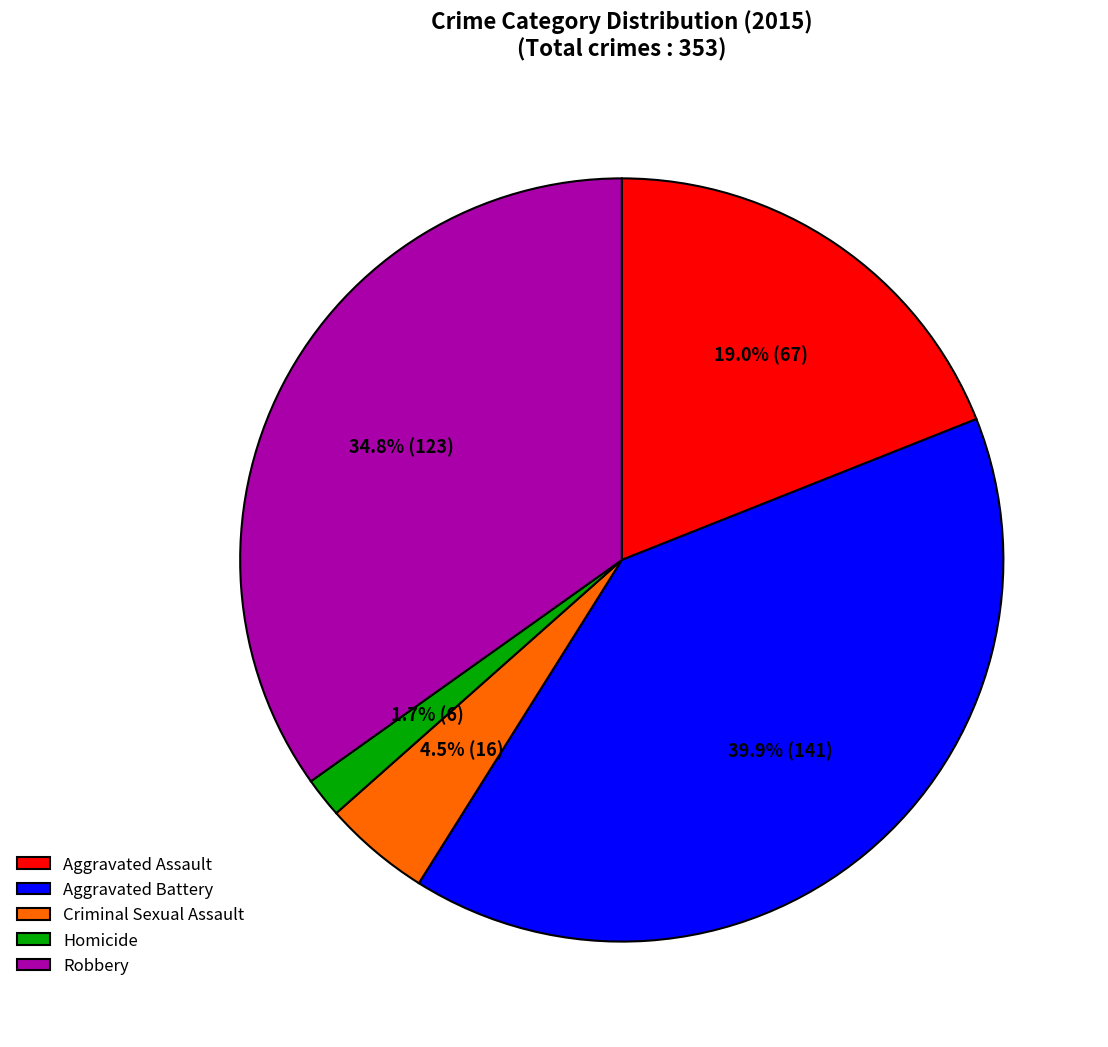

To the nearest percent, what is the combined percentage of Robbery and Aggravated Assault?

54%